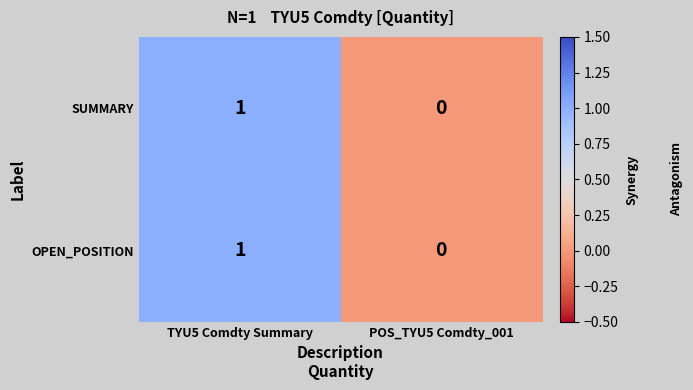

Where is OPEN_POSITION nearest to the value 0?

POS_TYU5 Comdty_001